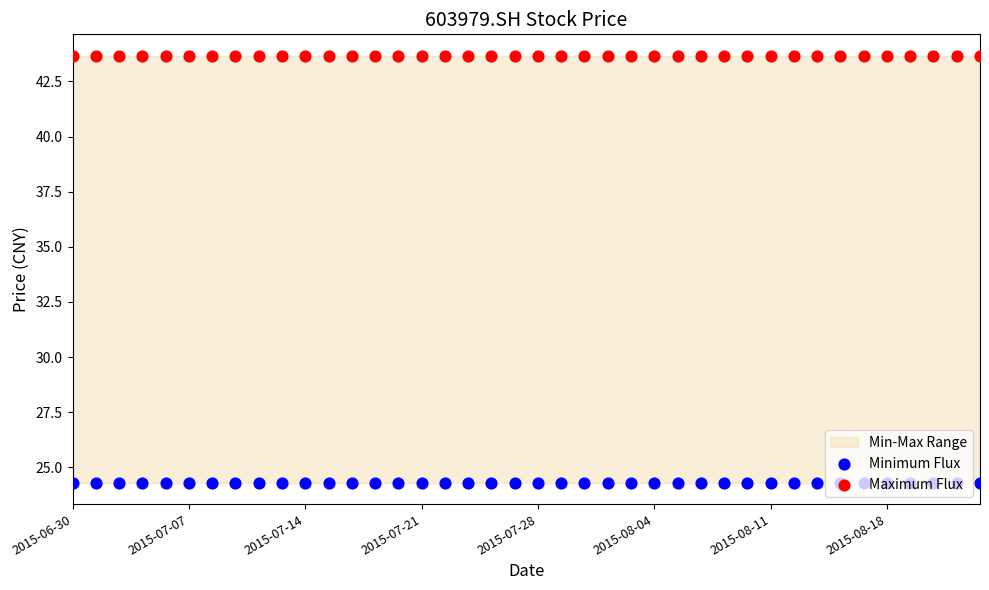

At how many categories does at least one series exceed 29?

40